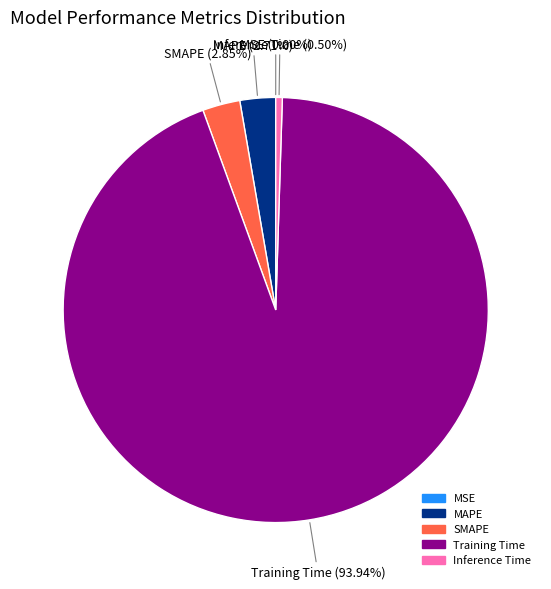

What percentage do SMAPE and Inference Time together represent?

3.4%